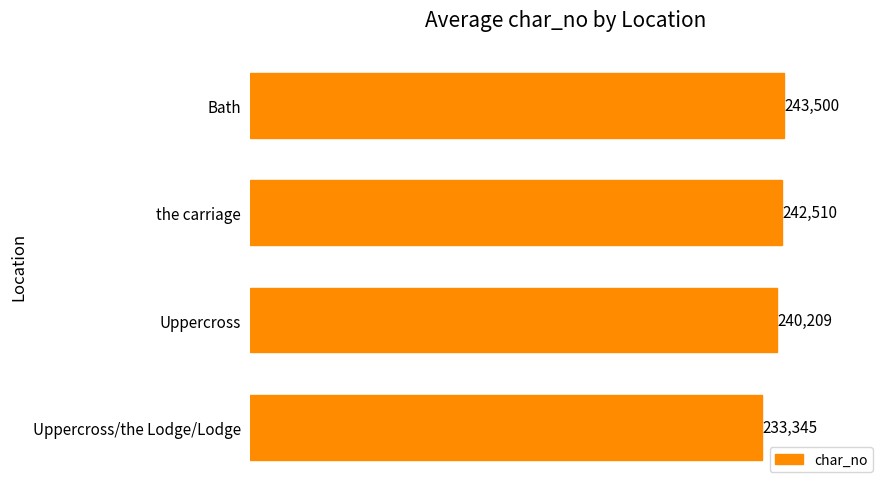

The chart shows a value of 233345 at Uppercross/the Lodge/Lodge. True or false?

True